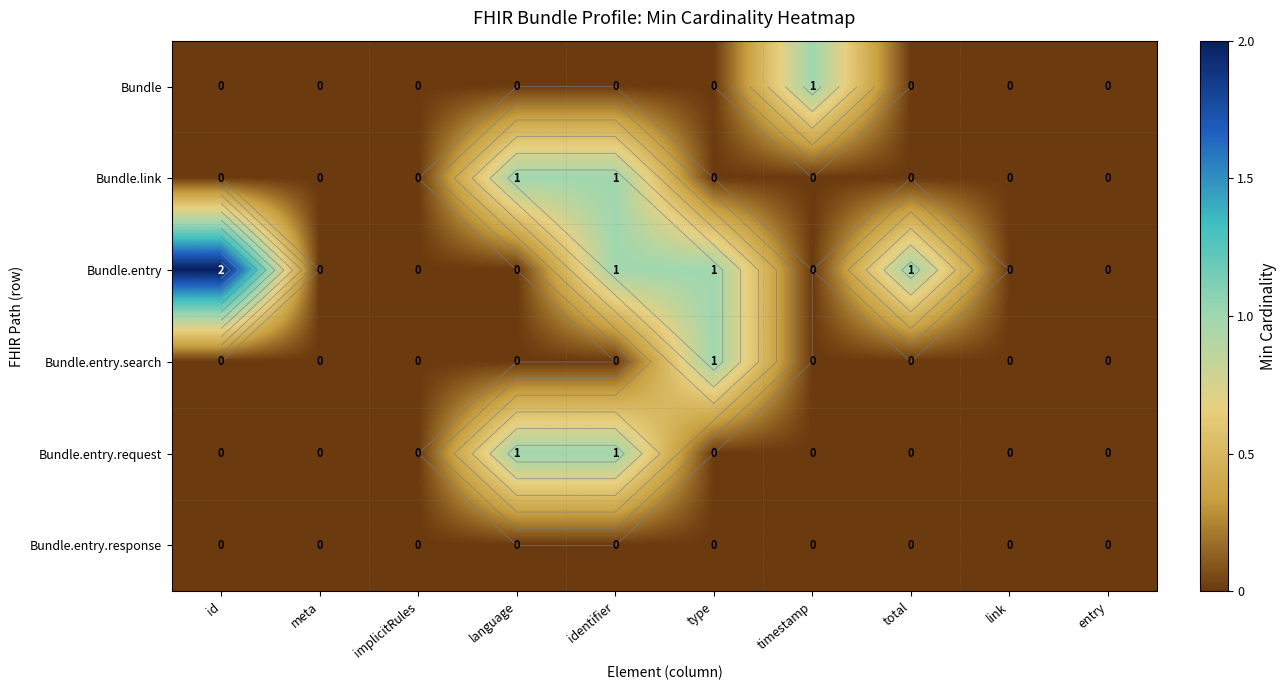

Count the Bundle.link values in the range 0 to 1.

10